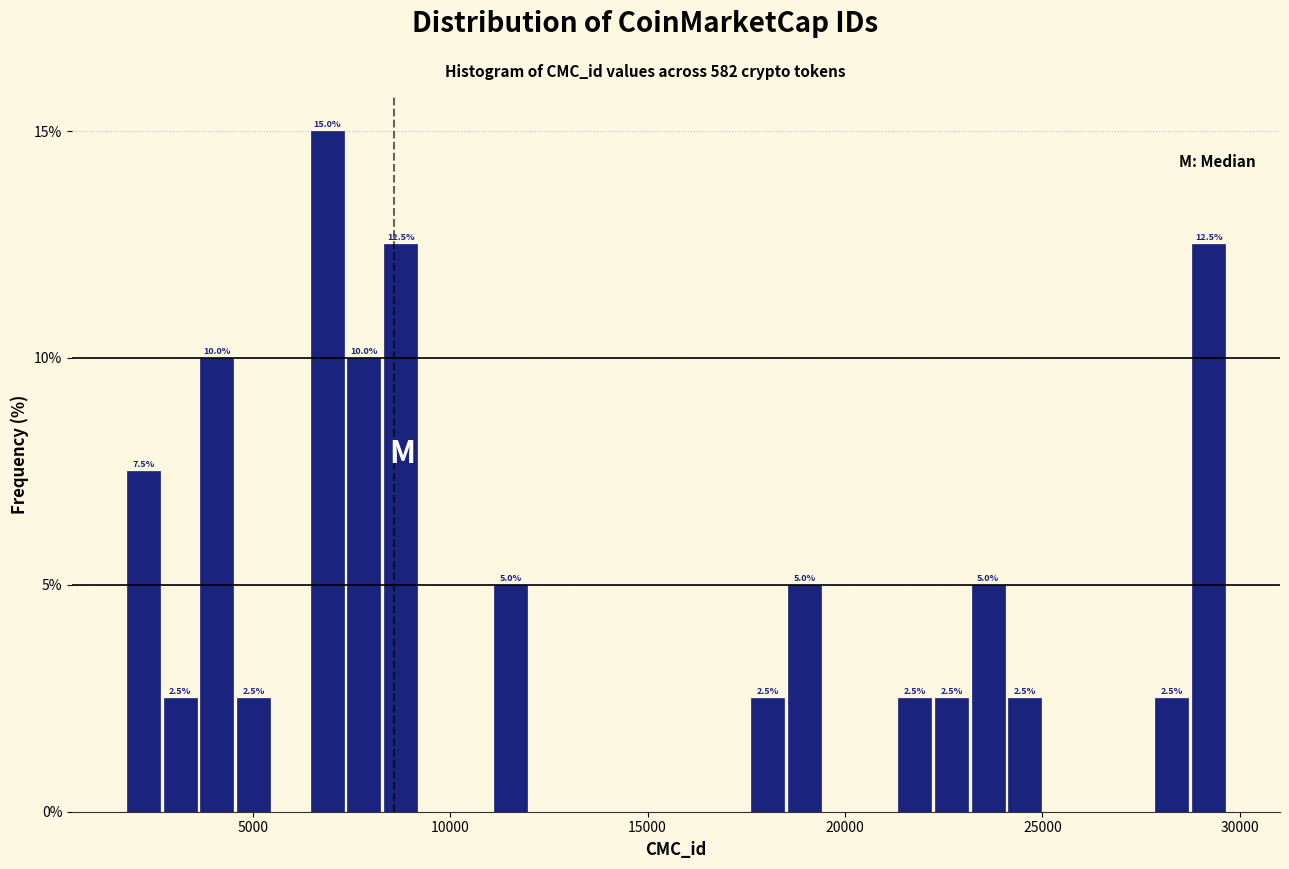

Around what value on the x-axis is the tallest bar? Give the approximate position of its centre, as read against the axis.

7000